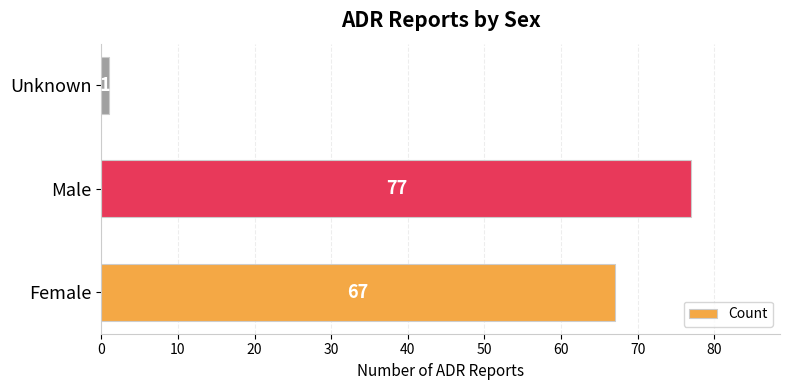

How many data points are less than 67?

1